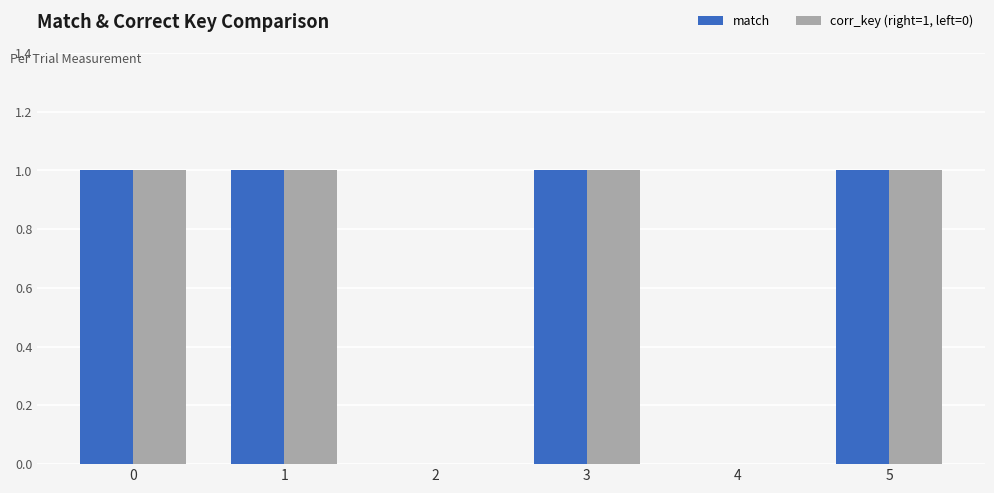

Reading left to right, what are all the values shown in this chart?

match: 0=1	1=1	2=0	3=1	4=0	5=1
corr_key (right=1, left=0): 0=1	1=1	2=0	3=1	4=0	5=1